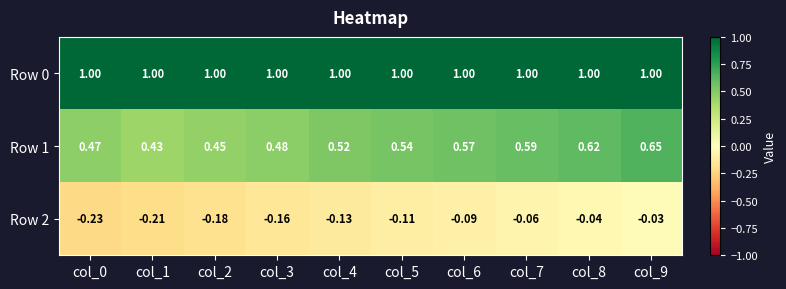

Is the value of Row 0 at col_1 greater than the value of Row 1 at col_7?

Yes